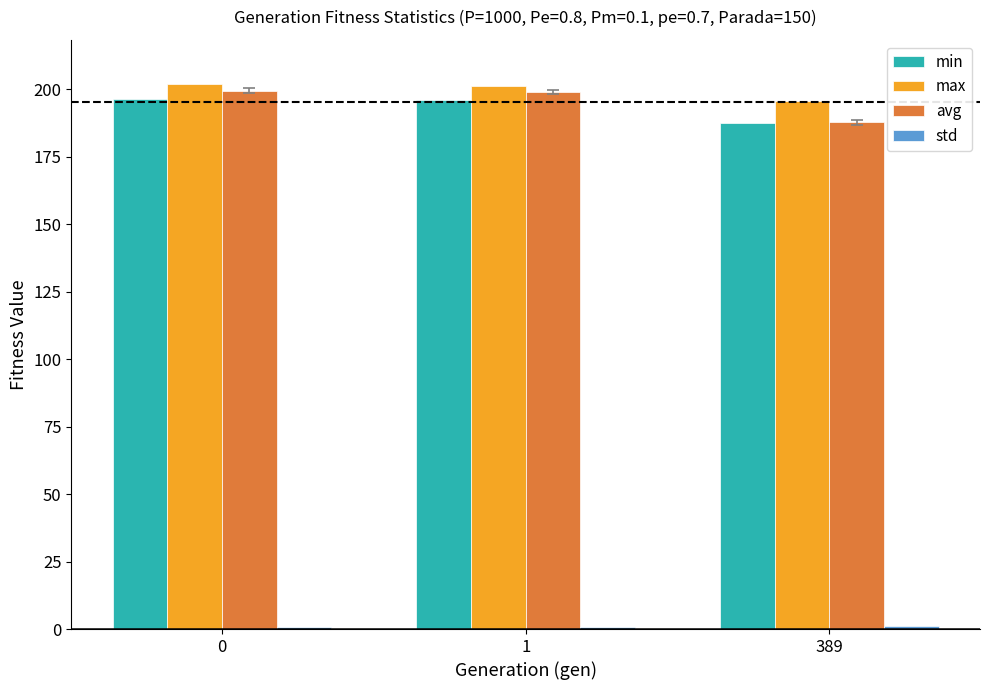

How many data points in max are above 201?

2